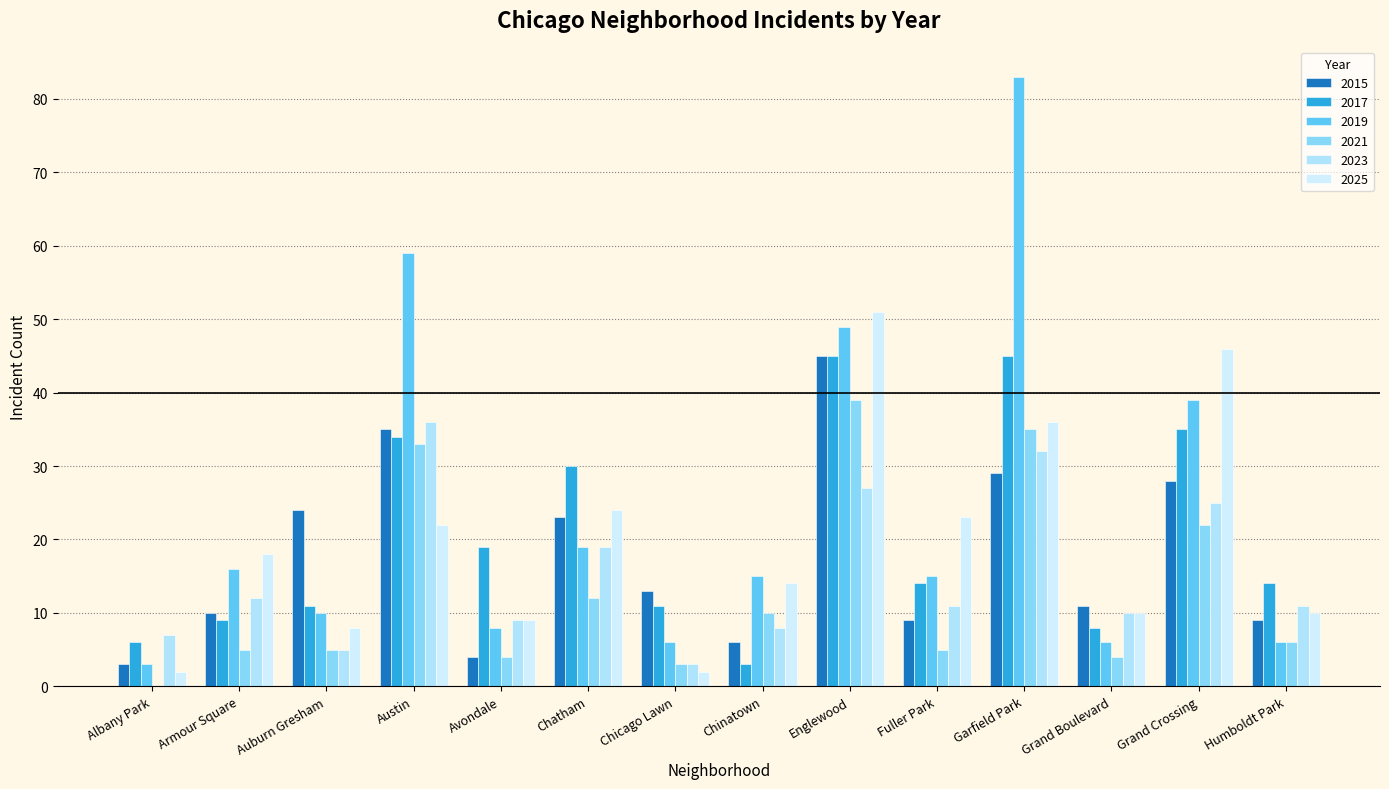

The value of 2023 at Auburn Gresham is 5. True or false?

True